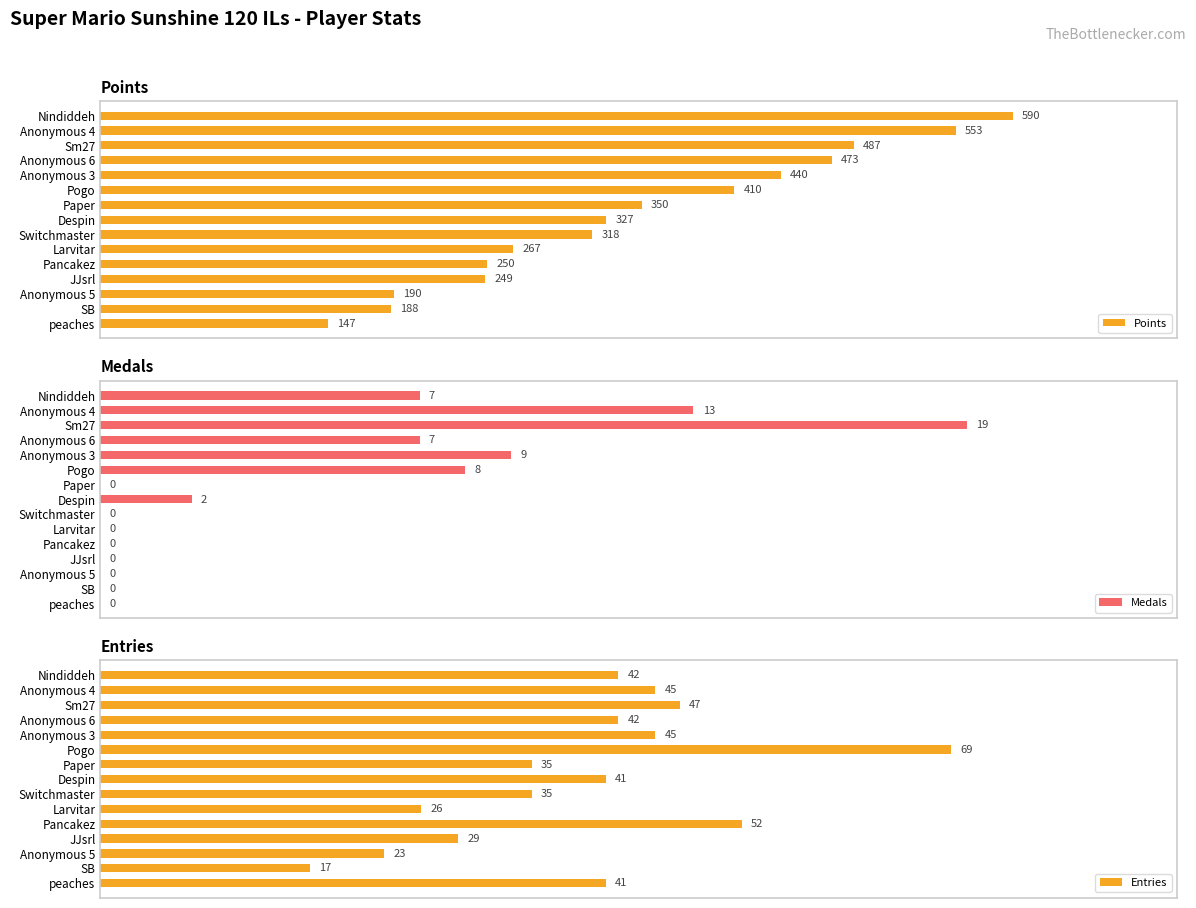

Which category has the highest value in the Points series?

Nindiddeh